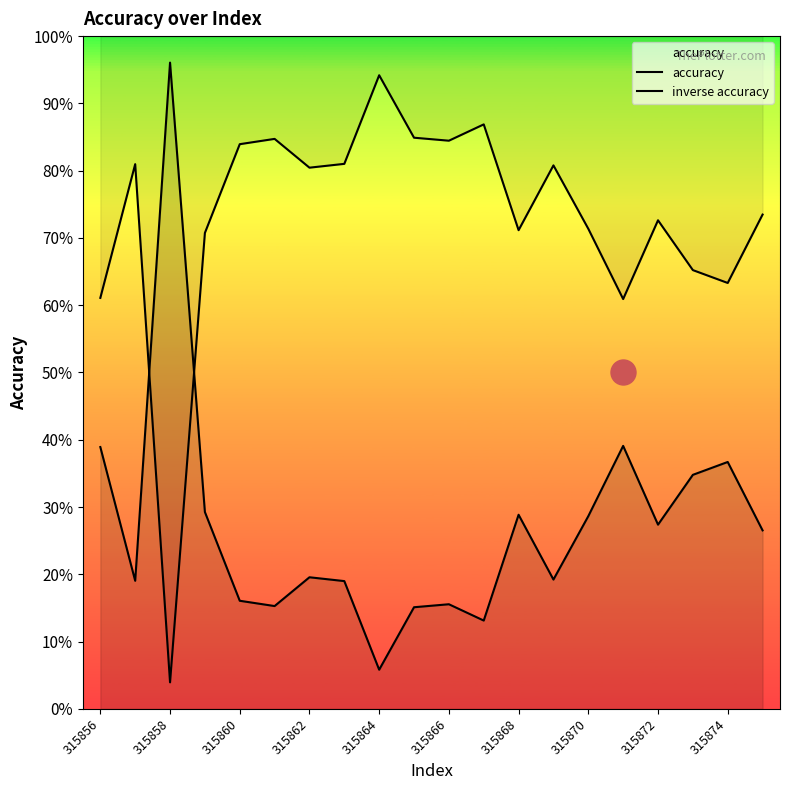

What are all the series names shown in the legend?

accuracy, inverse accuracy